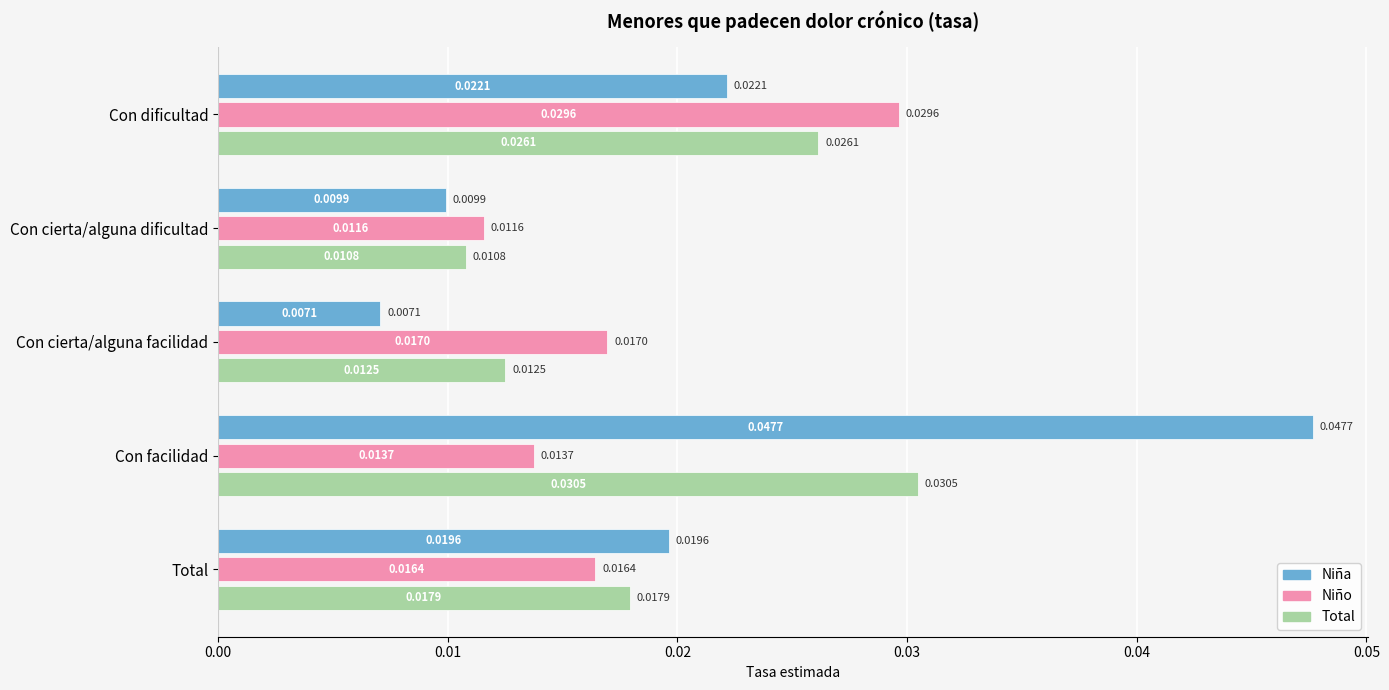

Rank the series by their average value, from lowest to highest.

Niño, Total, Niña